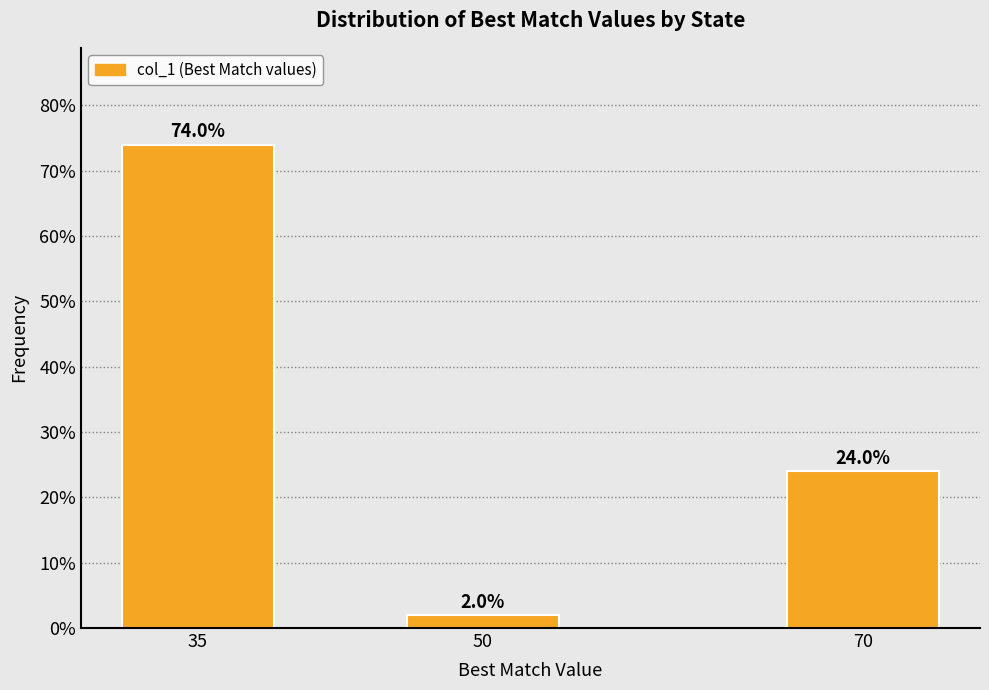

Reading left to right, what are all the values shown in this chart?

35=74	50=2	70=24